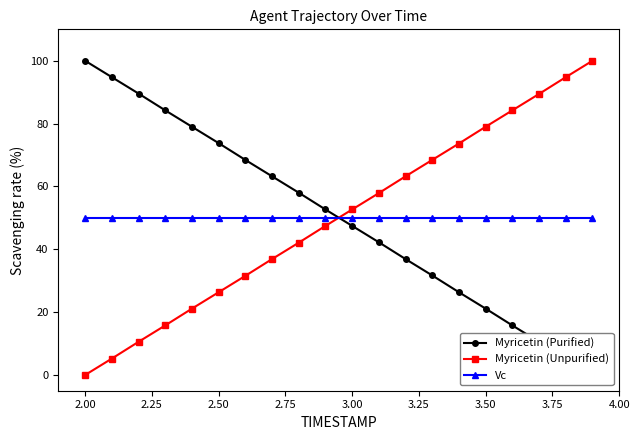

What is the value of the Vc point at the 1st from the left?

50.0